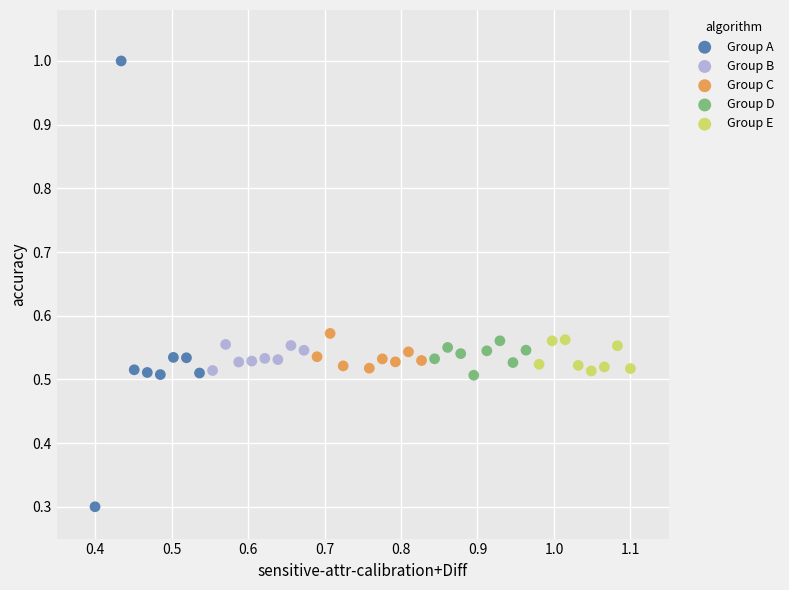

Which series contains the lowest Y value?

Group A